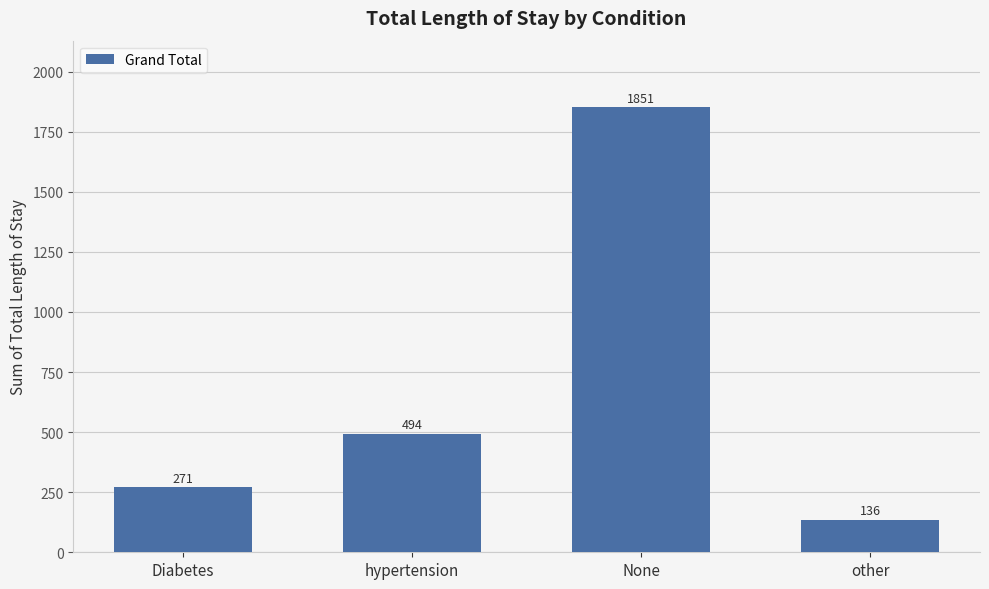

Reading right to left, list all the values displayed in this chart.

other=136	None=1851	hypertension=494	Diabetes=271